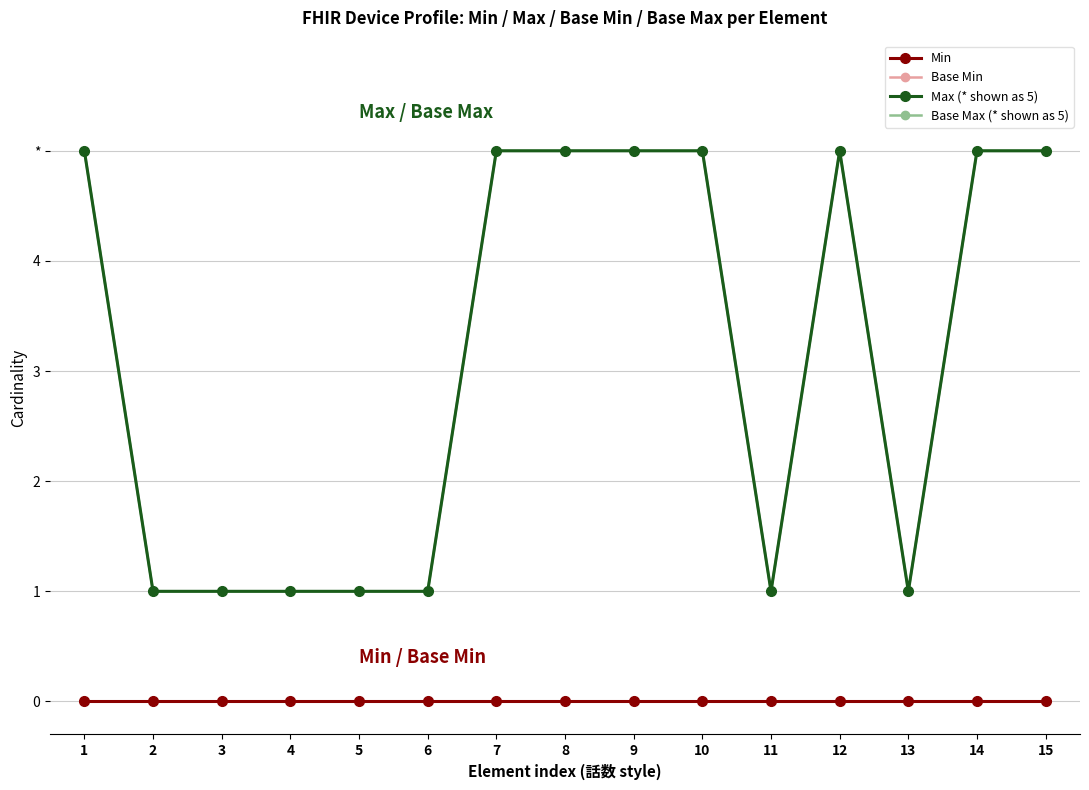

Reading right to left, transcribe all the data shown in this chart.

Min: 0	0	0	0	0	0	0	0	0	0	0	0	0	0	0
Base Min: 0	0	0	0	0	0	0	0	0	0	0	0	0	0	0
Max (* shown as 5): 5	5	1	5	1	5	5	5	5	1	1	1	1	1	5
Base Max (* shown as 5): 5	5	1	5	1	5	5	5	5	1	1	1	1	1	5